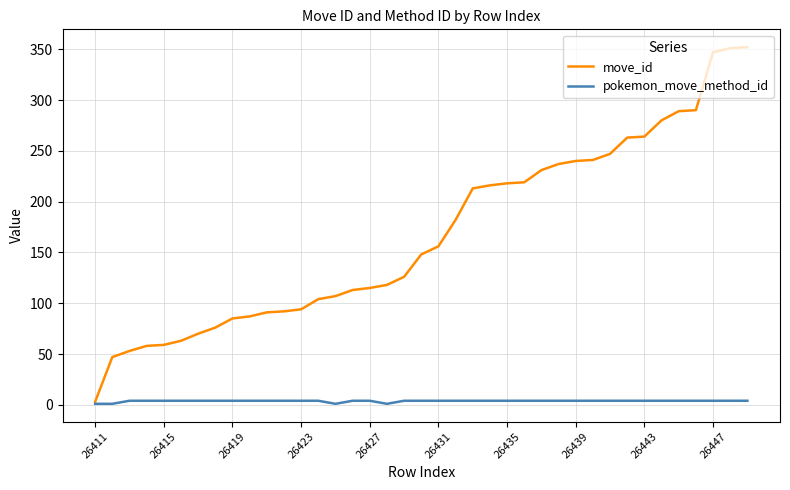

What is the greatest value displayed?

352